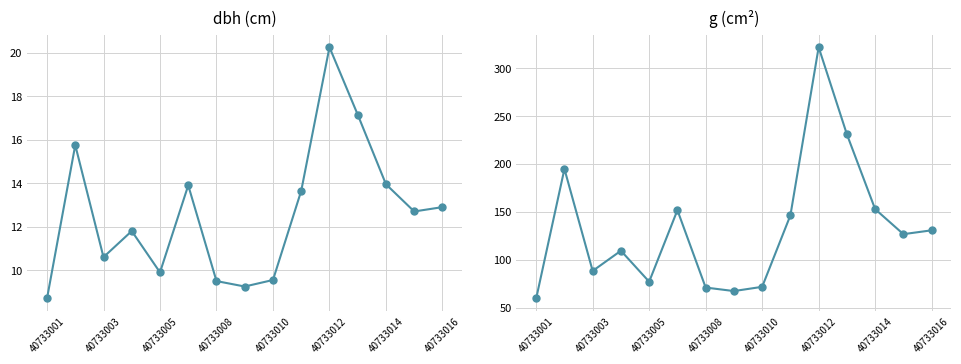

How many interior local peaks does the g series have?

4